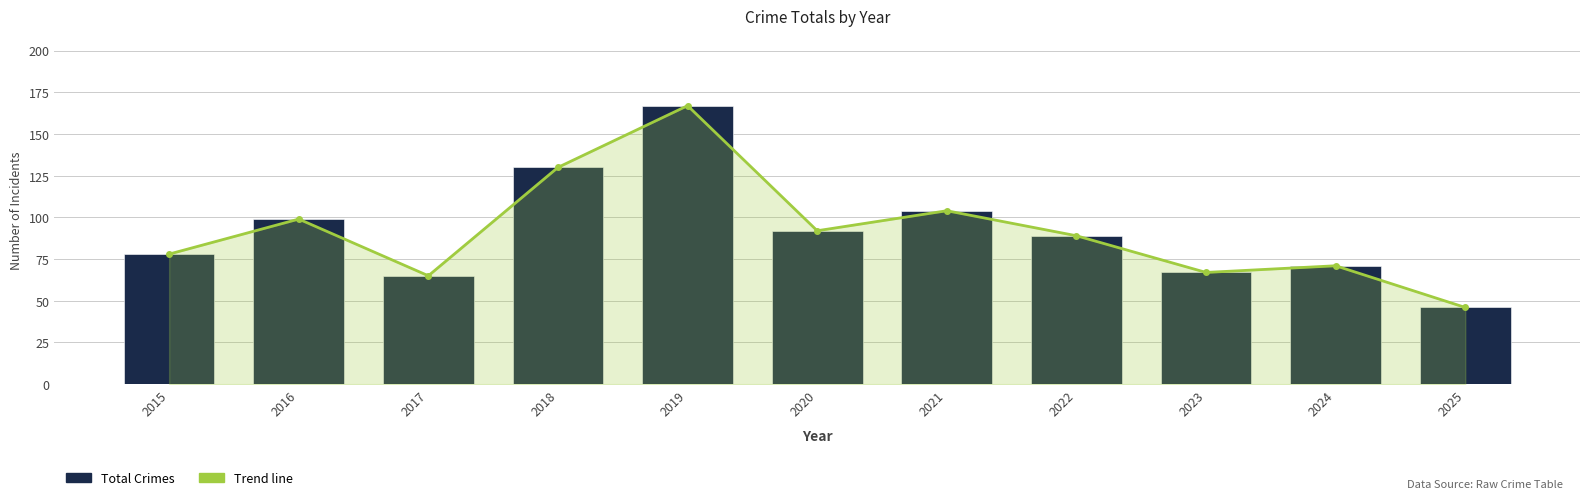

What is the maximum value shown in the chart?

167